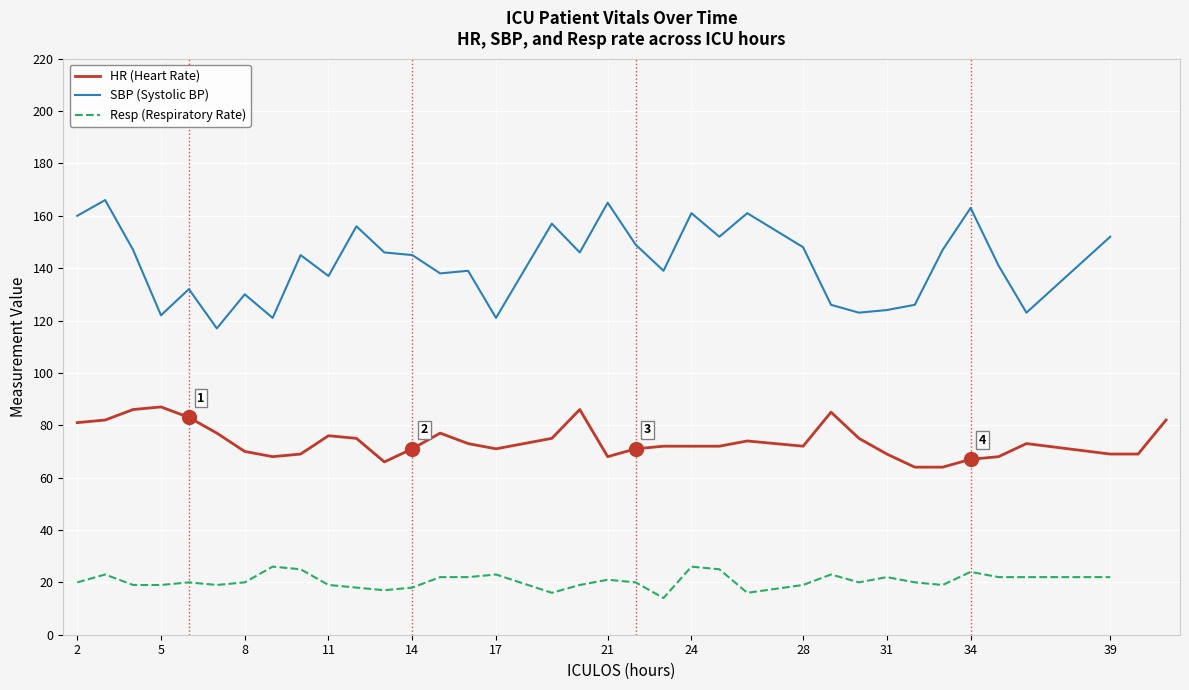

How many lines are shown in the chart?

3